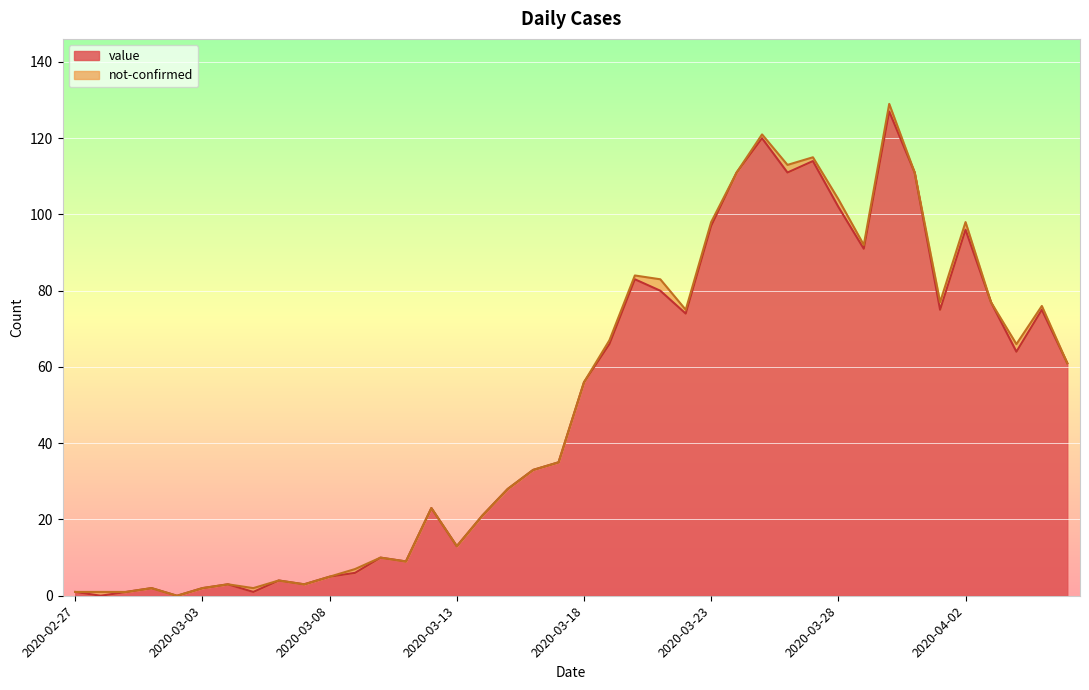

How many data points are above 56?

19